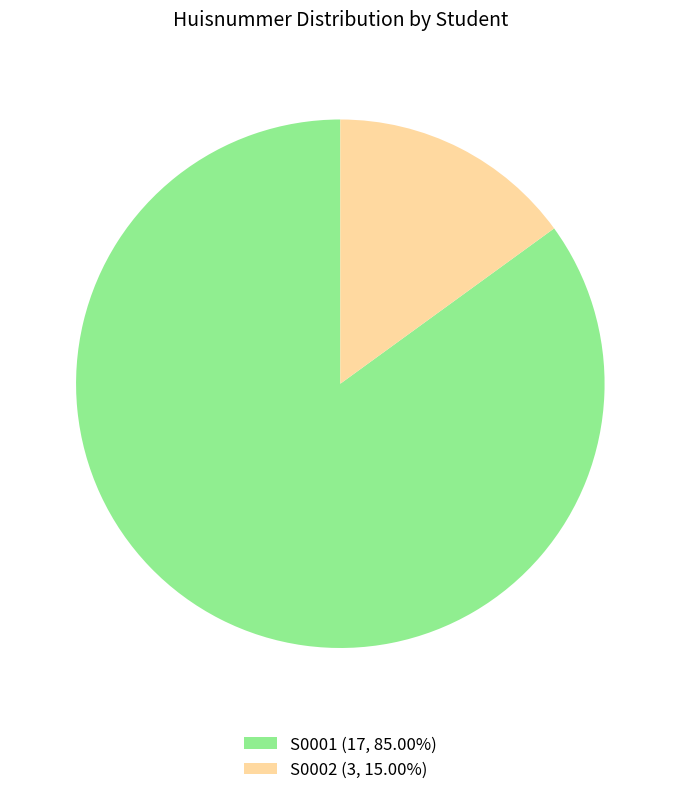

Approximately how many times larger is the value at S0001 (17, 85.00%) compared to S0002 (3, 15.00%)?

5.7